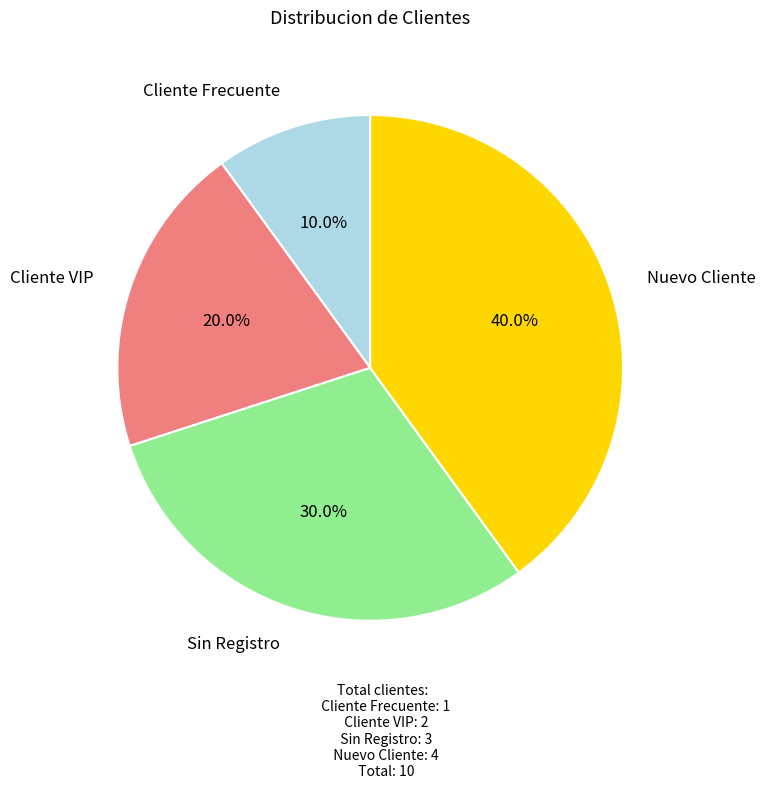

Does any single category account for the majority?

No